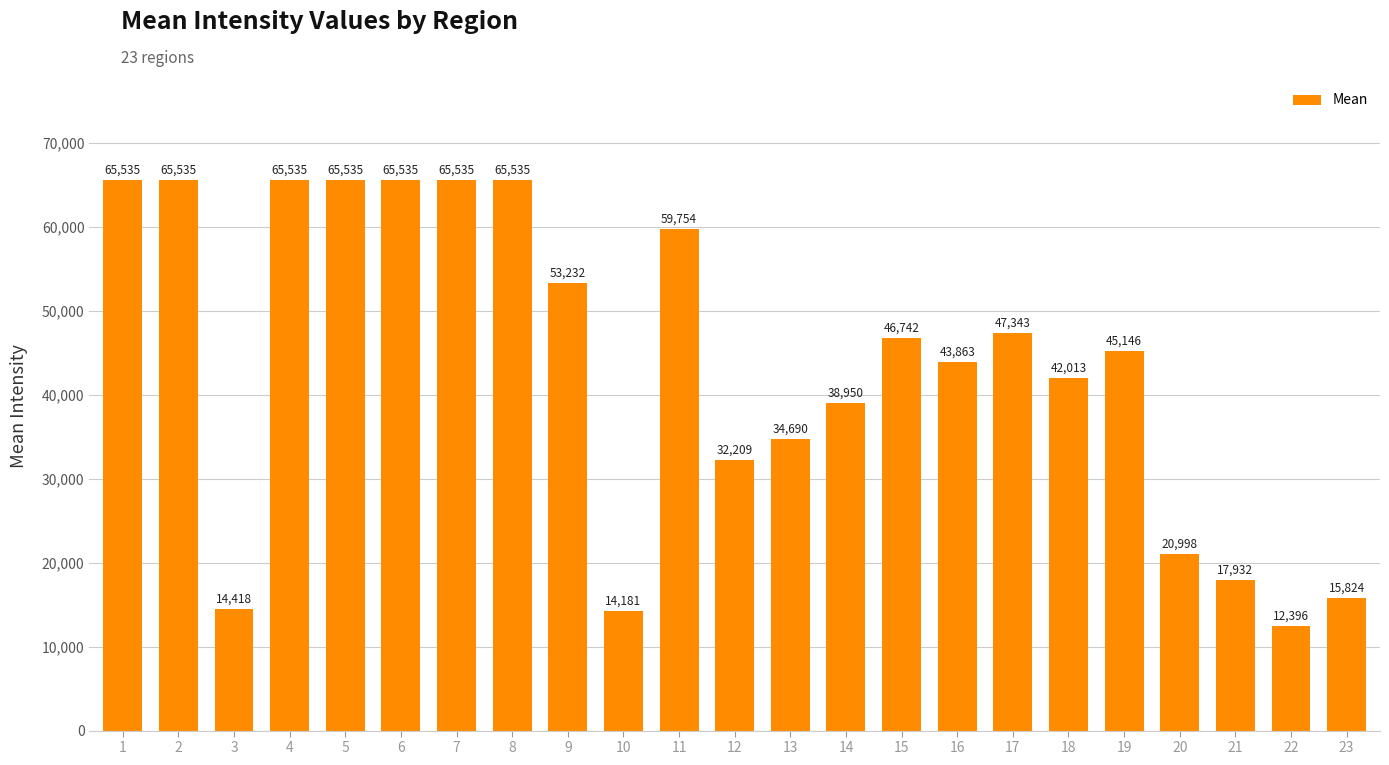

What is the change in value from 4 to 20?

-44537